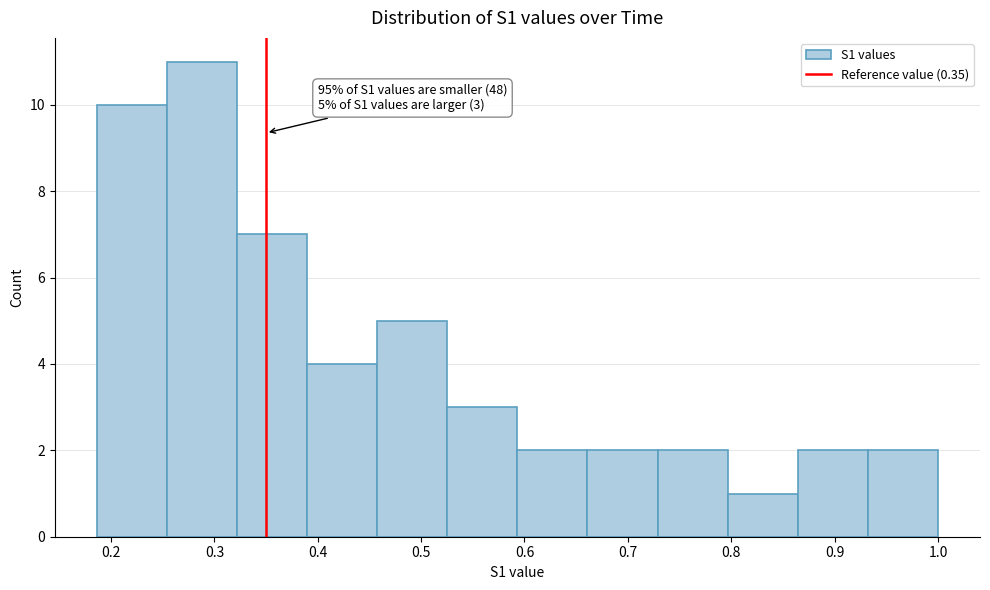

Which range on the x-axis has the tallest bar?

0.25 to 0.32